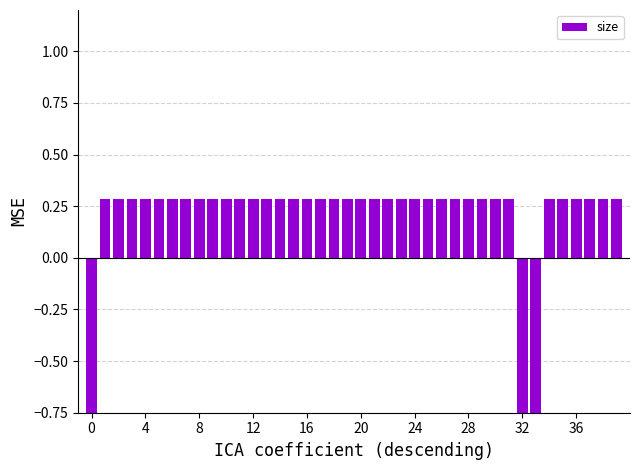

What is the label of the 17th bar from the right?

23